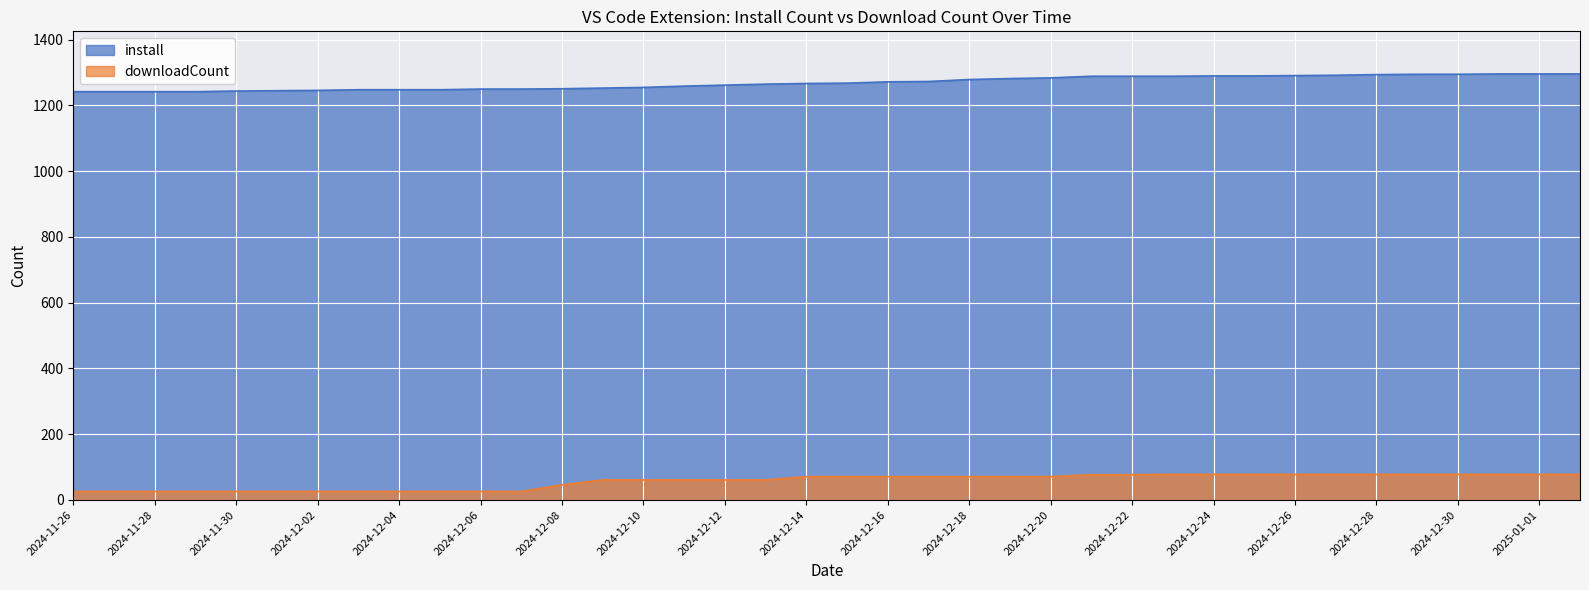

What is the sum of the downloadCount values at 2024-12-13 and 2024-12-02?

87